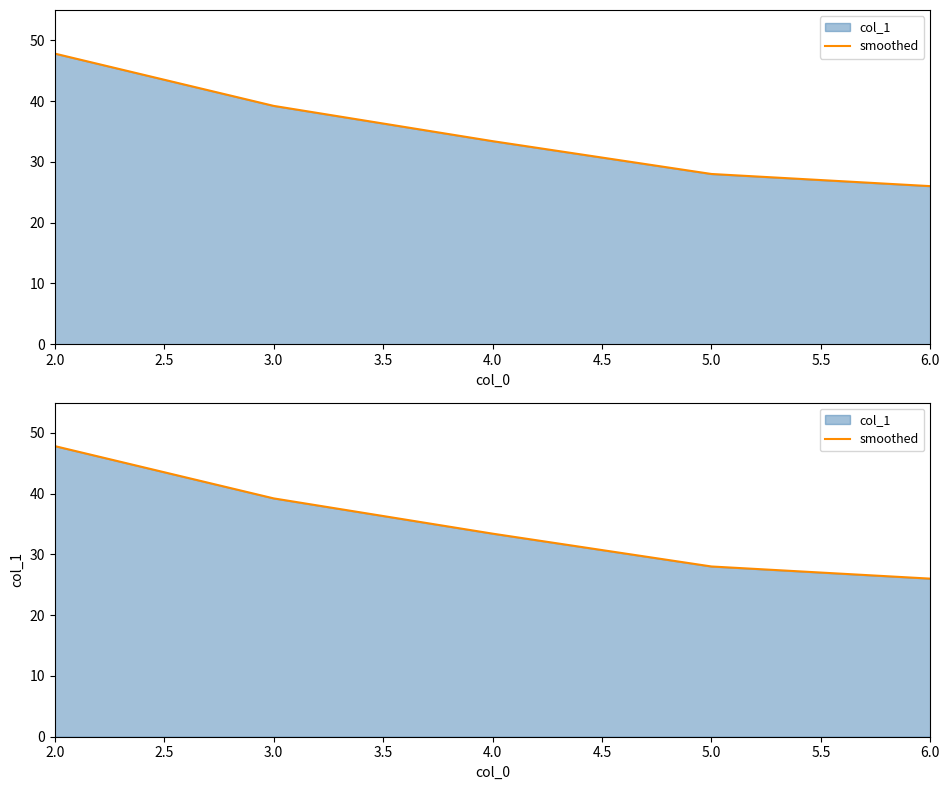

How many lines are shown in the chart?

1